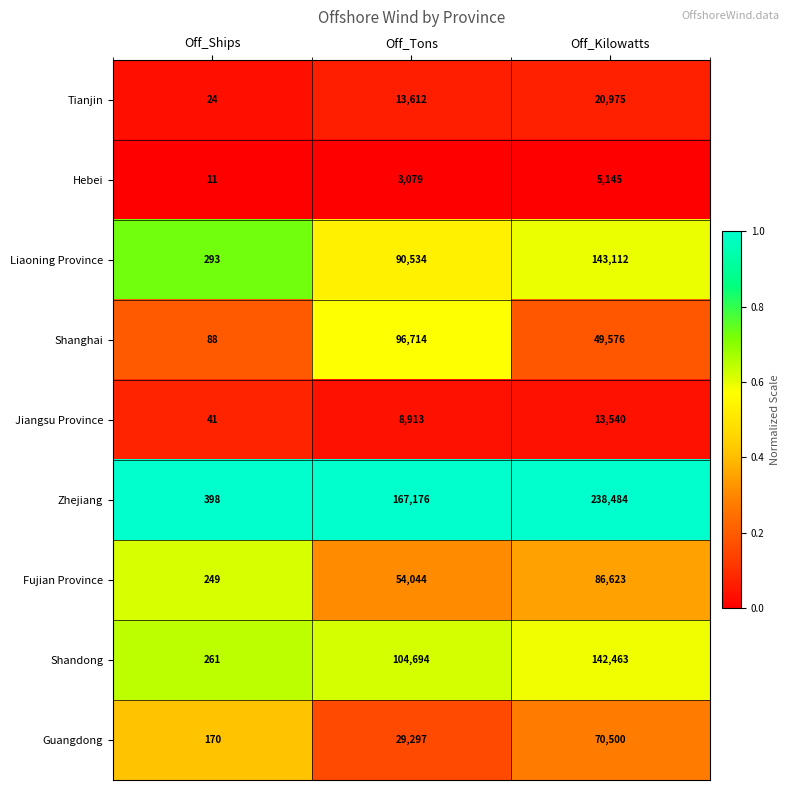

The value of Shandong at Off_Kilowatts is 215778. True or false?

False